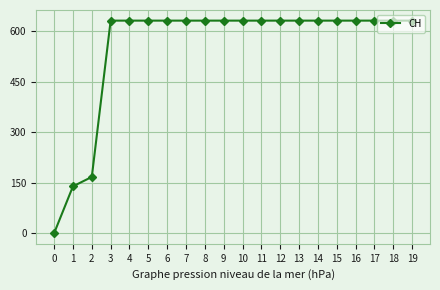

Does the chart display data point markers on the line(s)?

Yes